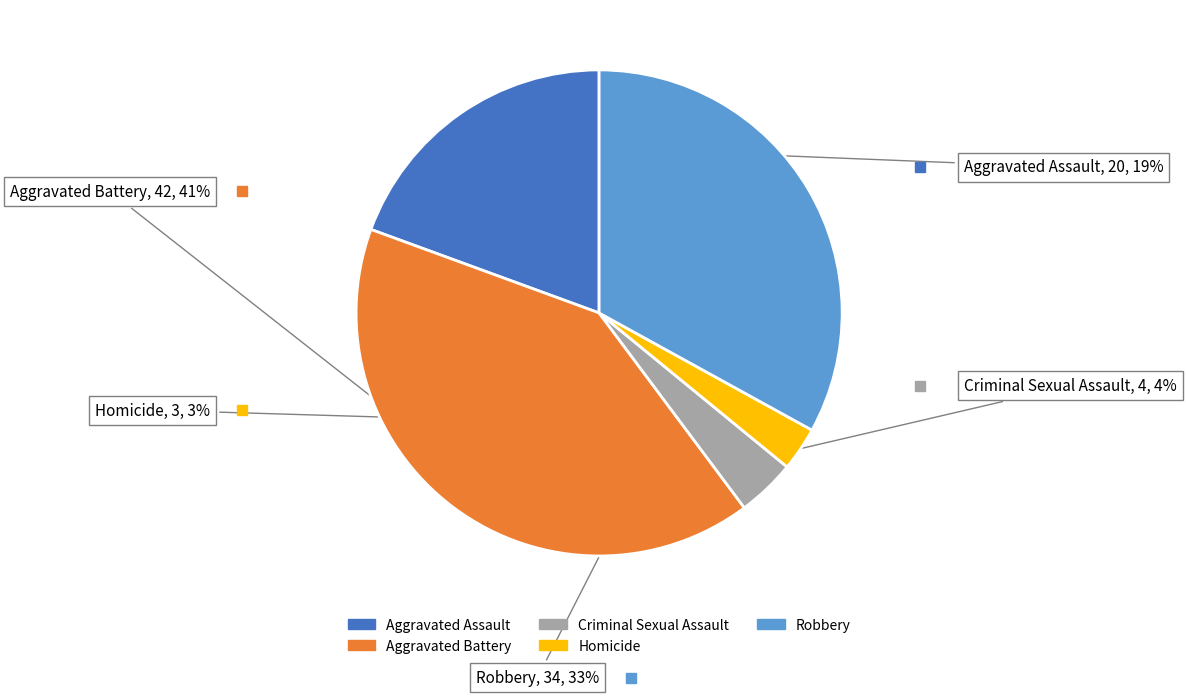

How many slices are in this pie chart?

5